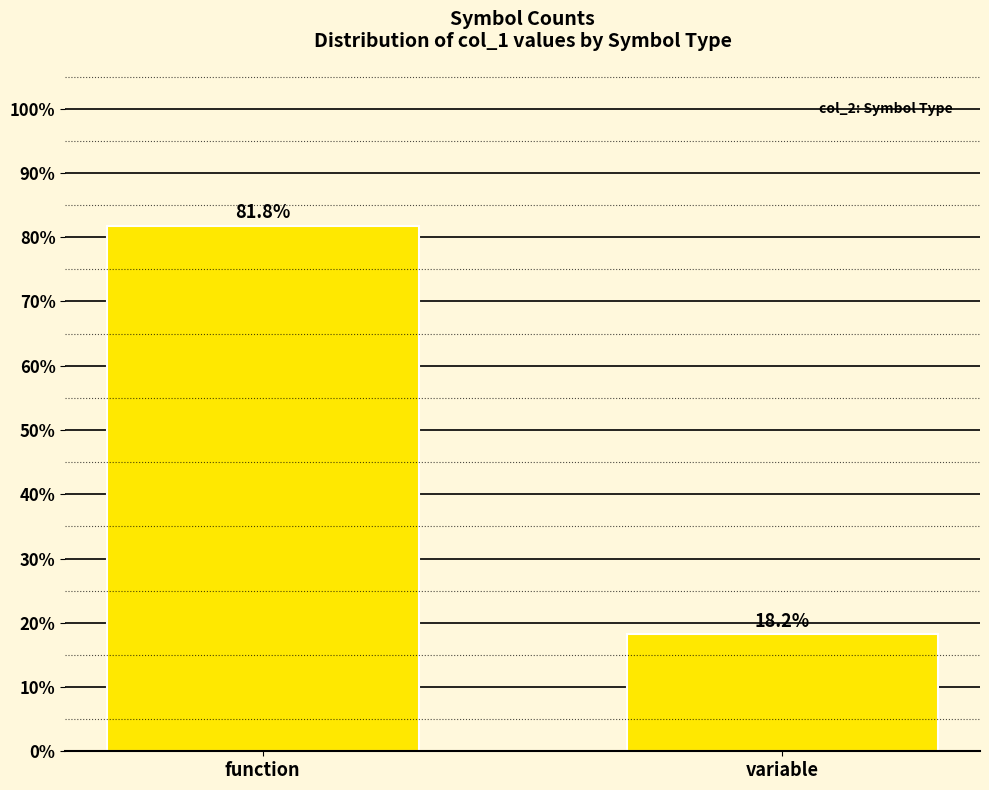

Reading left to right, list all the values displayed in this chart.

81.8	18.2